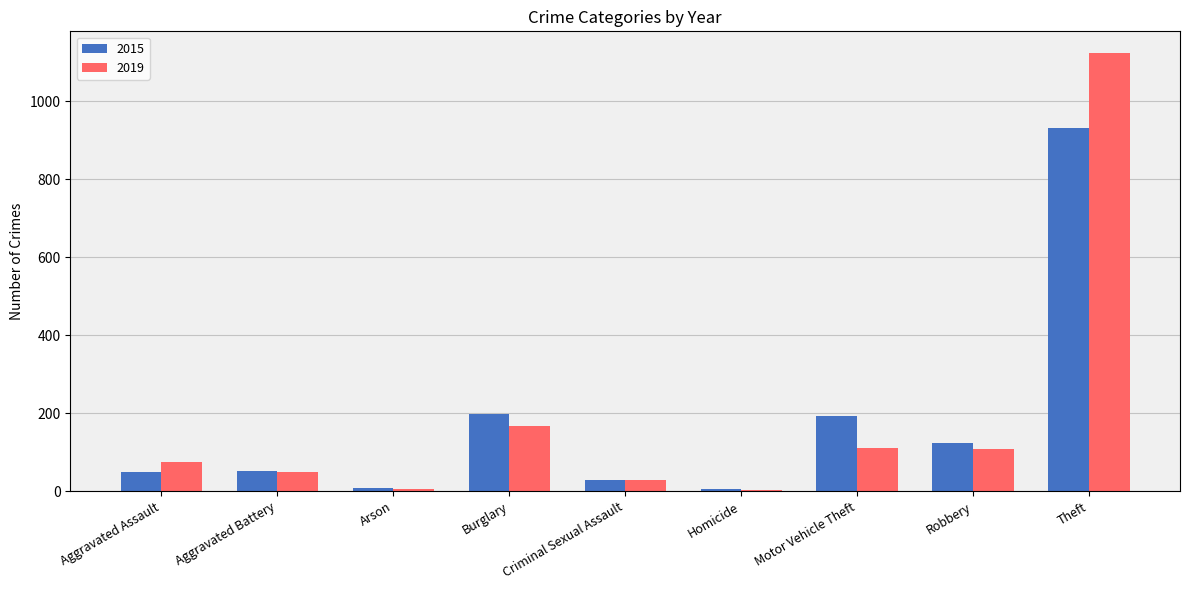

Are the bars horizontal?

No